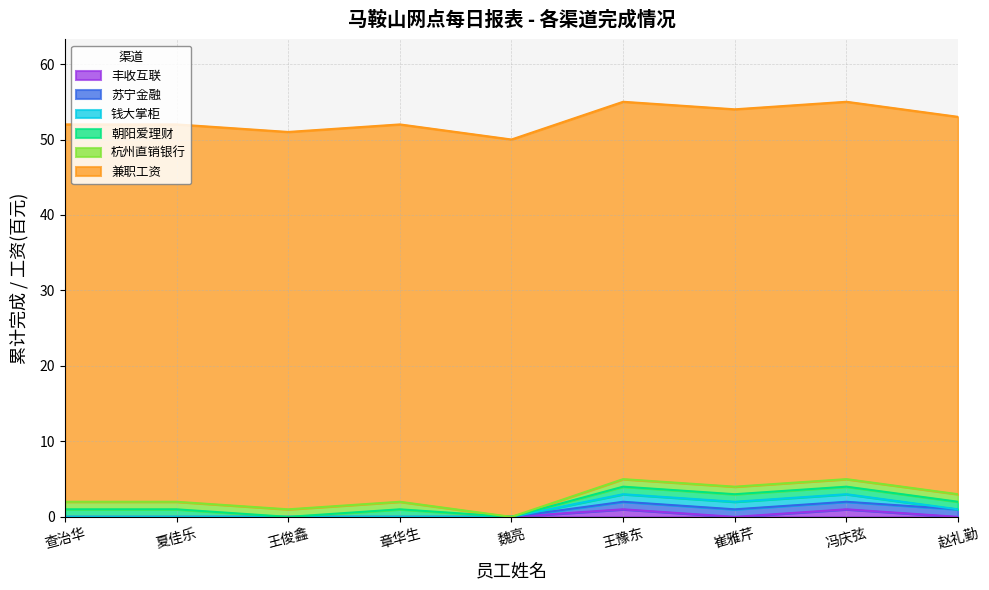

At which category is the sum across all series the highest?

王豫东